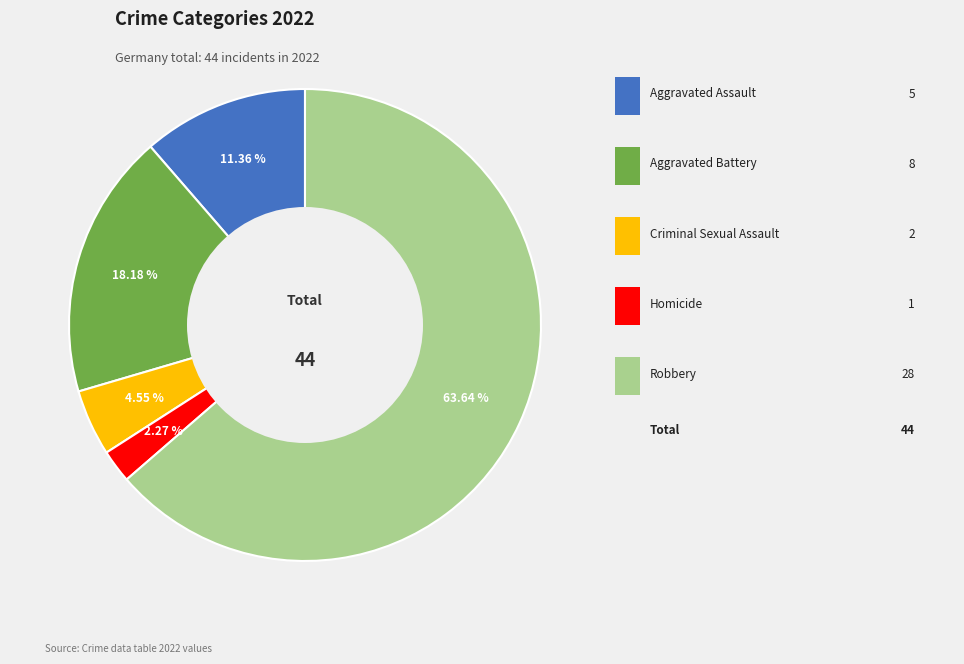

Is there a majority slice in this chart?

Yes